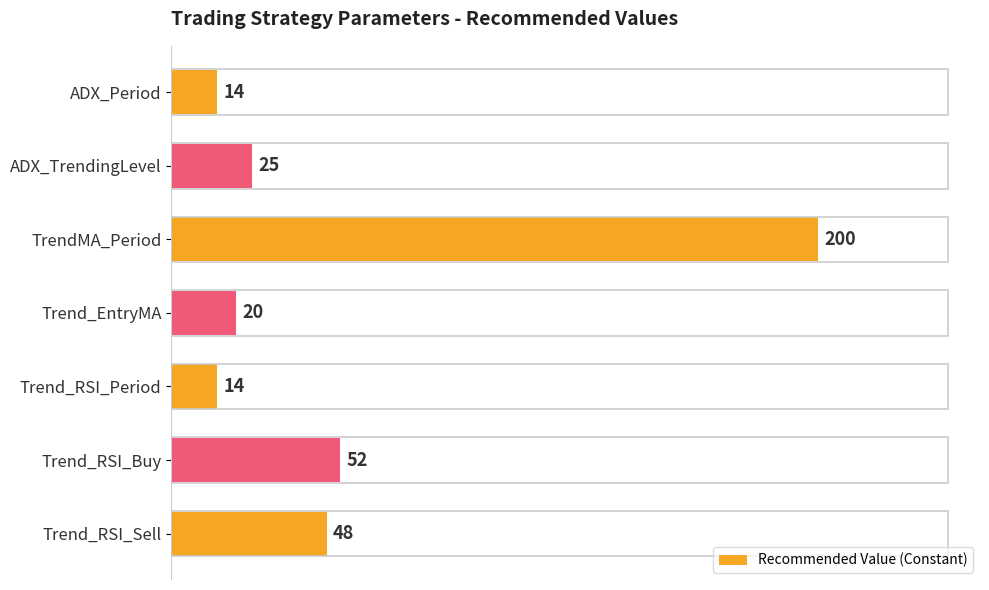

What is the sum of all values?

373